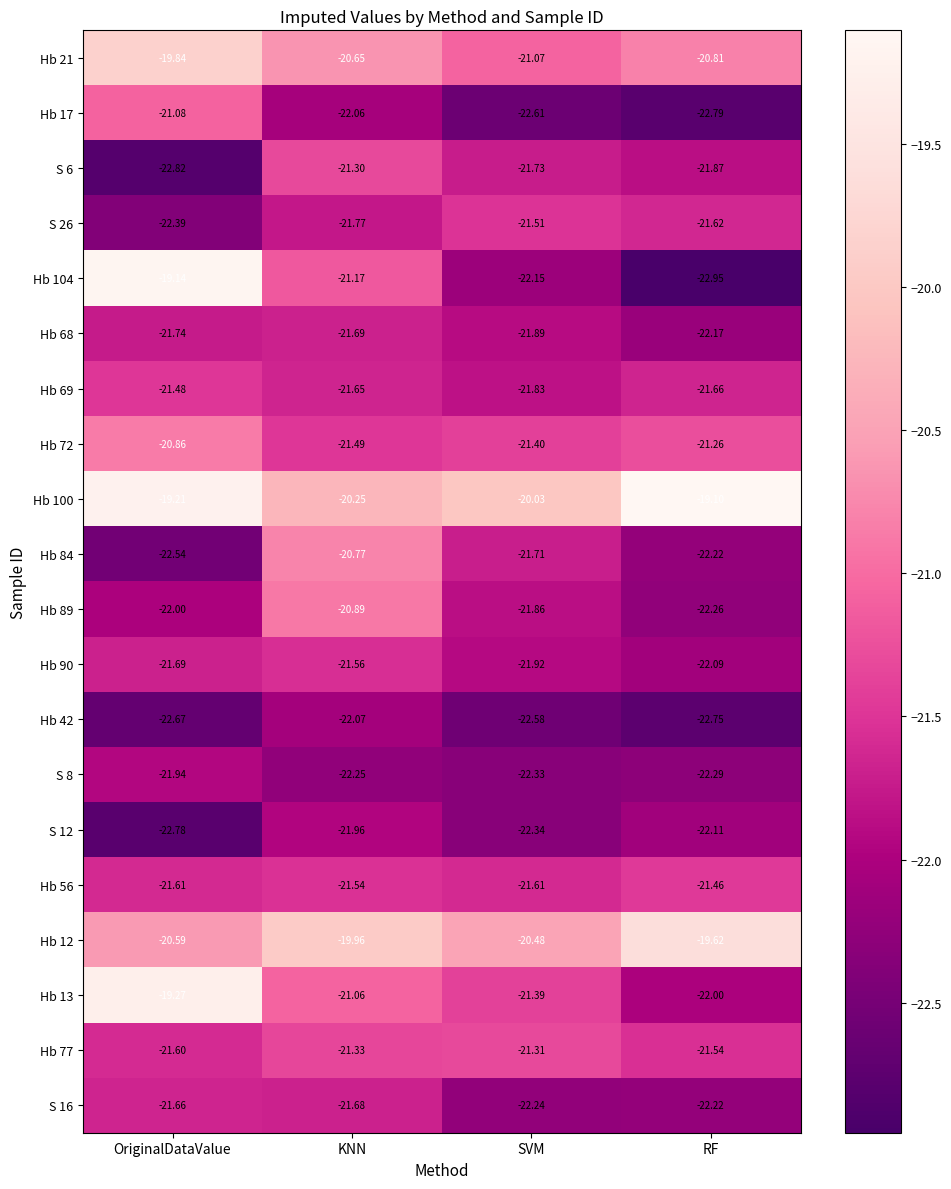

Which label corresponds to the largest value in the chart?

RF